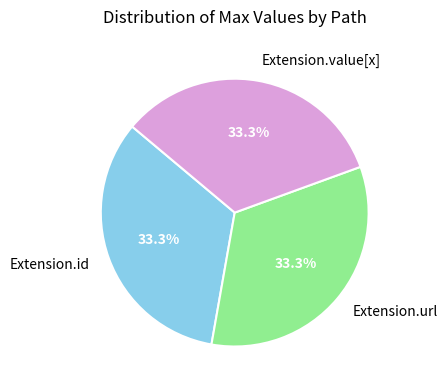

Approximately how many times larger is the value at Extension.url compared to Extension.id?

1.0